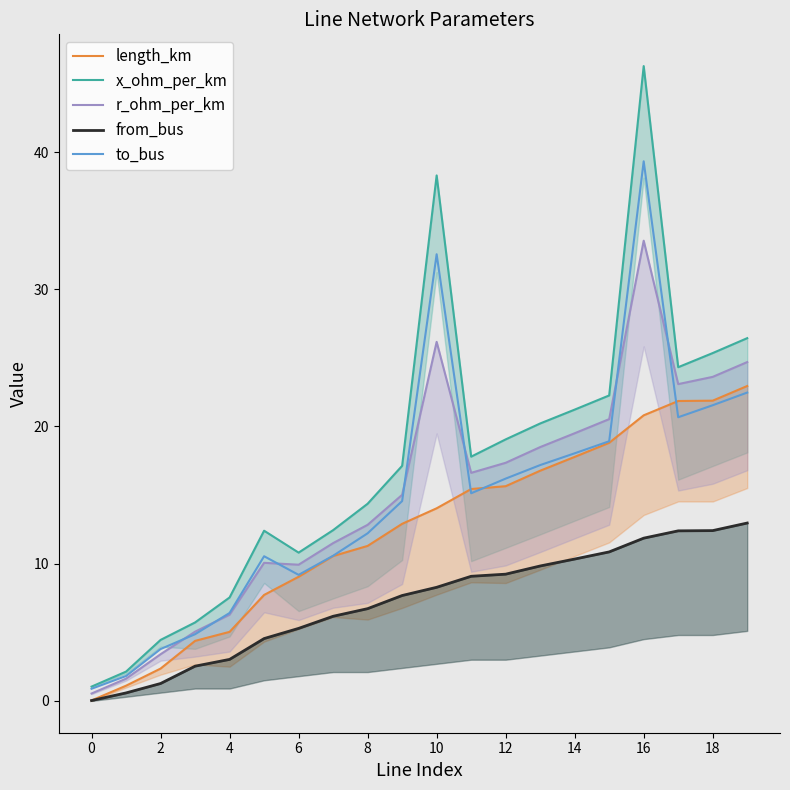

Reading right to left, extract all data points from this chart.

length_km: 22.9	21.9	21.9	20.8	18.8	17.8	16.8	15.6	15.4	14.0	12.9	11.3	10.6	9.0	7.7	5.0	4.4	2.4	1.1	0.0
x_ohm_per_km: 26.4	25.3	24.3	46.3	22.3	21.2	20.2	19.1	17.8	38.3	17.1	14.4	12.4	10.8	12.4	7.5	5.7	4.4	2.1	1.0
r_ohm_per_km: 24.7	23.6	23.1	33.5	20.5	19.5	18.5	17.4	16.6	26.2	15.0	12.8	11.5	9.9	10.1	6.3	5.0	3.4	1.6	0.5
from_bus: 13.0	12.4	12.4	11.9	10.9	10.3	9.8	9.2	9.1	8.3	7.7	6.7	6.2	5.3	4.5	3.0	2.5	1.3	0.6	0.0
to_bus: 22.5	21.5	20.7	39.3	18.9	18.0	17.2	16.2	15.1	32.5	14.6	12.2	10.6	9.2	10.5	6.4	4.9	3.8	1.8	0.9